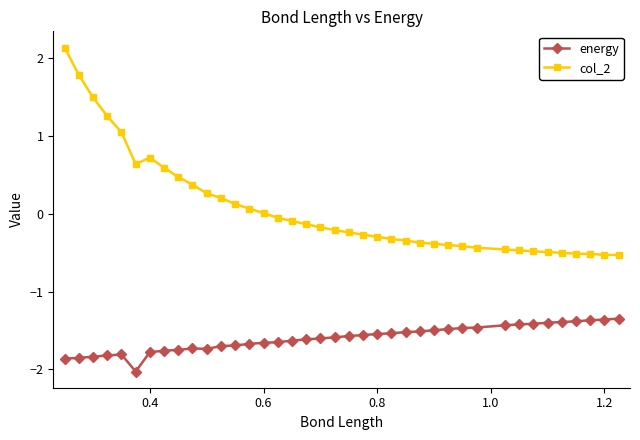

What is the lowest value of the col_2 series?

-0.5